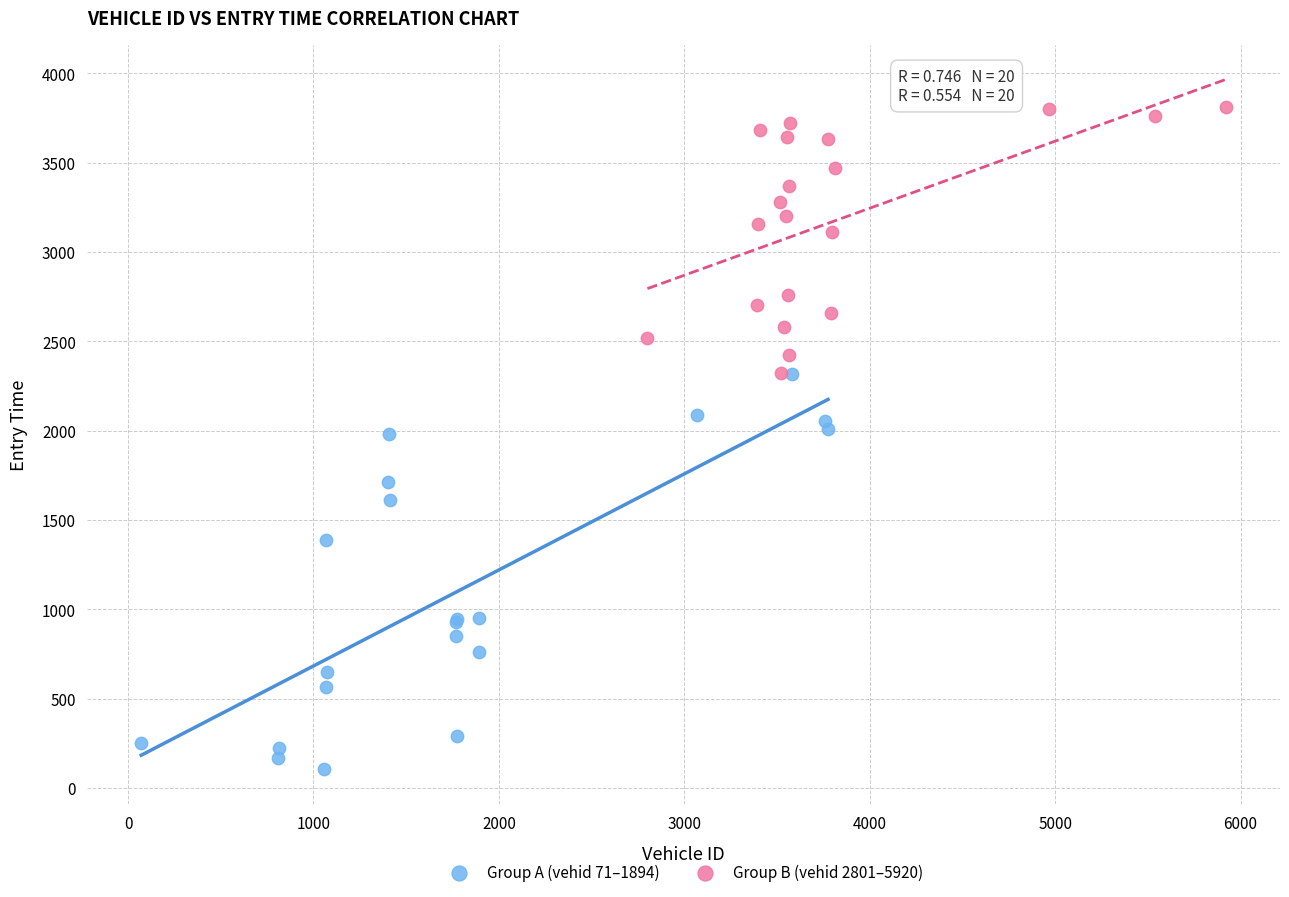

Which series contains the lowest Y value?

Group A (vehid 71–1894)